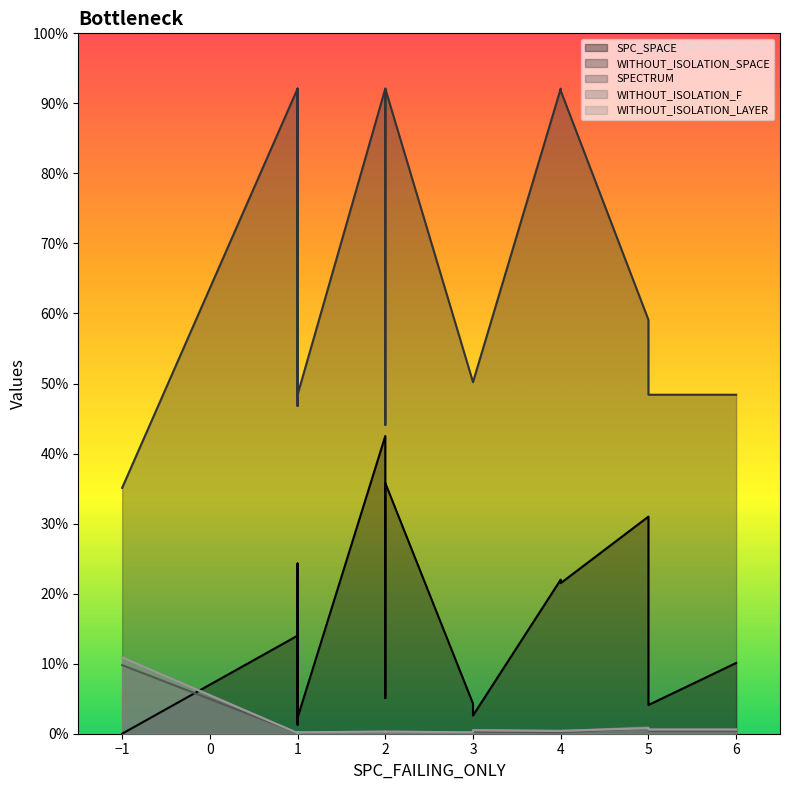

What is the difference between the second highest and second lowest values in the WITHOUT_ISOLATION_F series?

8